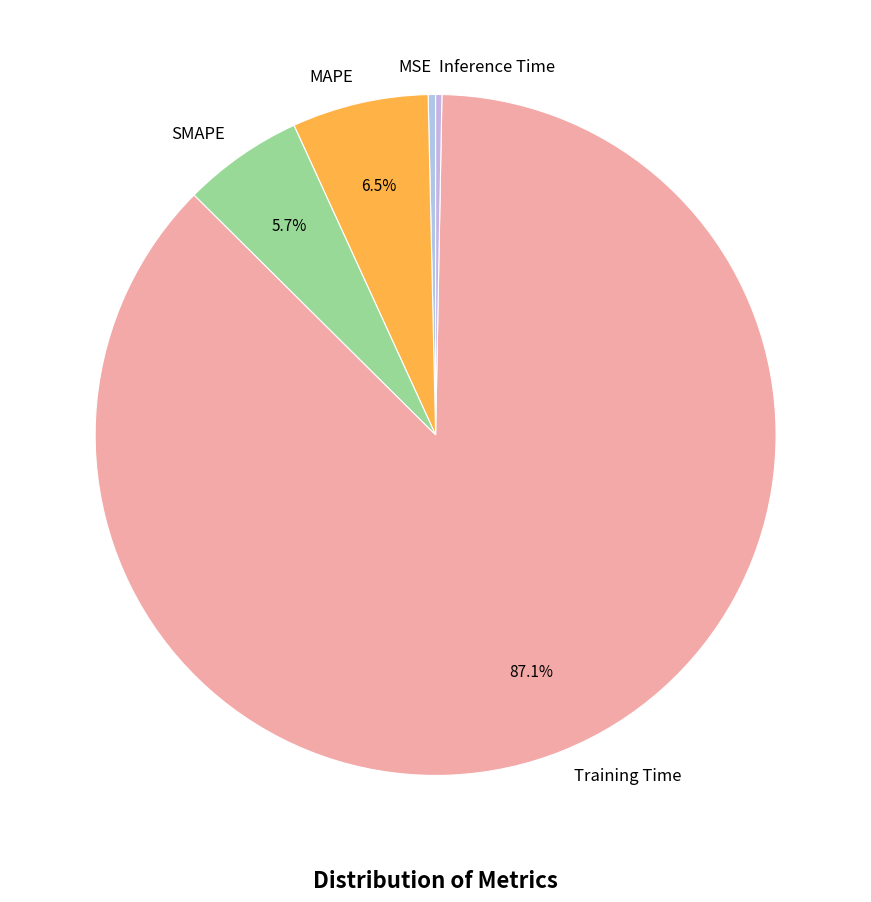

Which category has the biggest portion of the pie?

Training Time